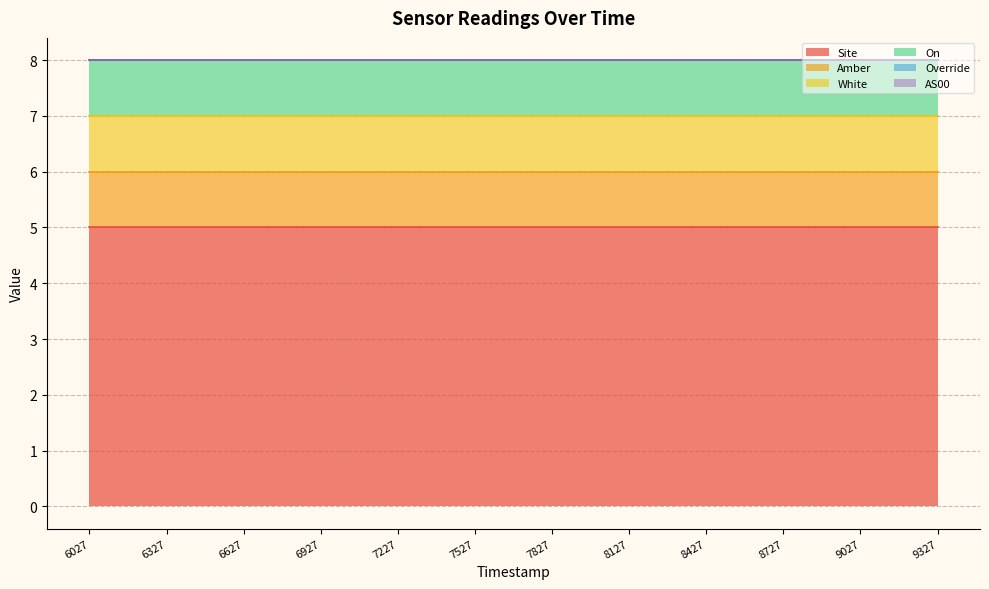

Which has a higher value, 1691226627 or 1691227527?

1691226627